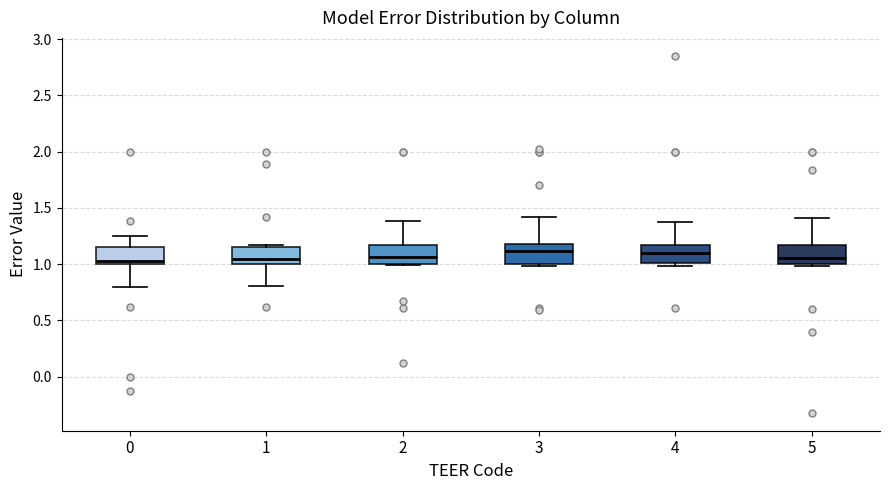

Reading left to right, transcribe this box plot: for each box, give where its median line is, the range the box spans, and where its two whiskers end, as read against the y-axis. The values are not printed on the chart, so give them approximately, as read against the axis.

0: median 1.05, box 1.00 to 1.15, whiskers 0.80 to 1.25
1: median 1.05, box 1.00 to 1.15, whiskers 0.80 to 1.15 (just above the box's upper edge)
2: median 1.05, box 1.00 to 1.15, whiskers 1.00 to 1.40
3: median 1.10, box 1.00 to 1.20, whiskers 1.00 (just below the box's lower edge) to 1.40
4: median 1.10, box 1.00 to 1.15, whiskers 1.00 (just below the box's lower edge) to 1.40
5: median 1.05, box 1.00 to 1.15, whiskers 1.00 (just below the box's lower edge) to 1.40